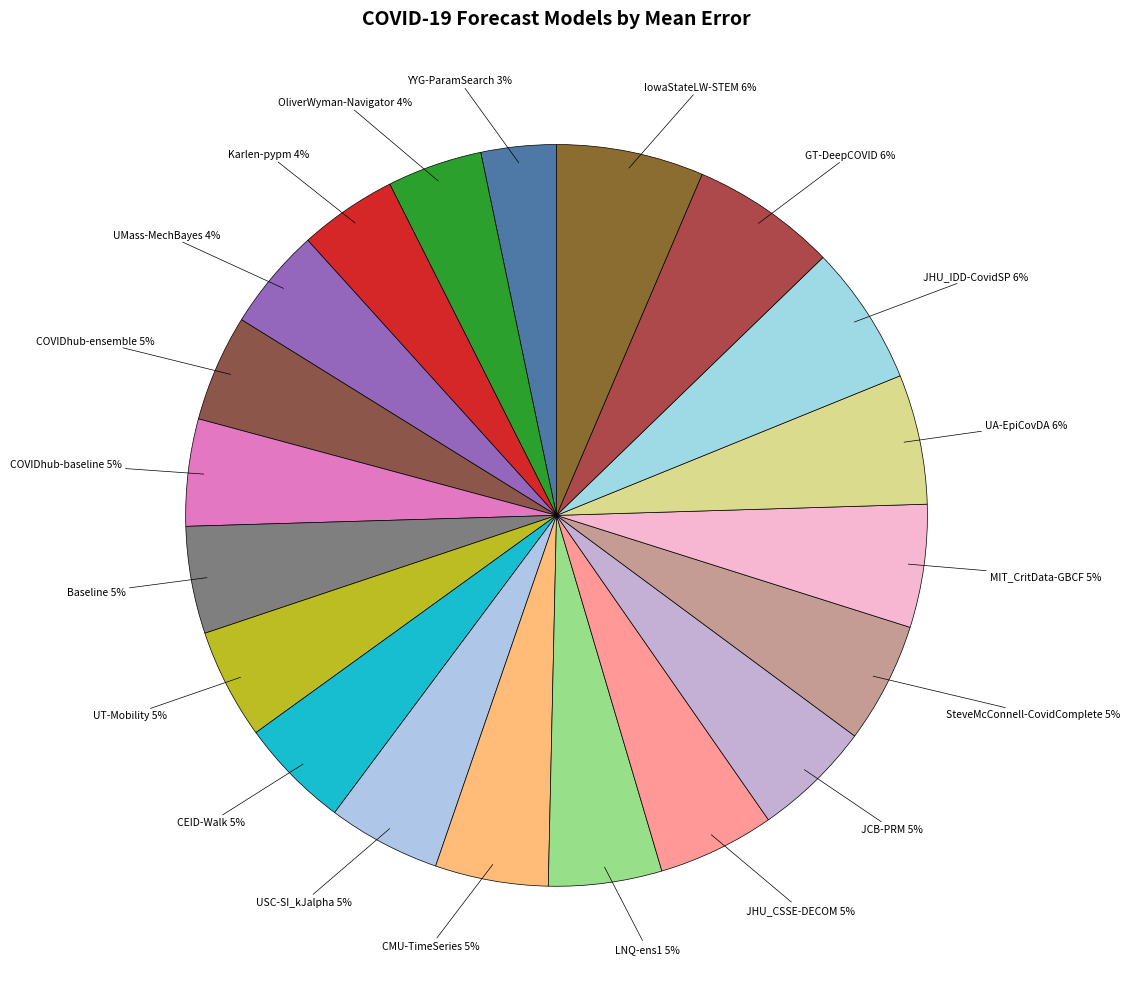

Is it true that LNQ-ens1 is 5% of the pie?

True